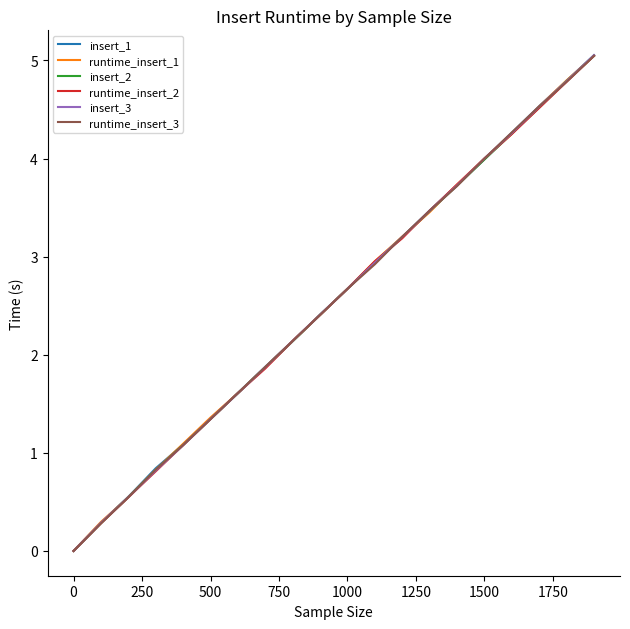

Which series has the widest spread of values?

insert_1